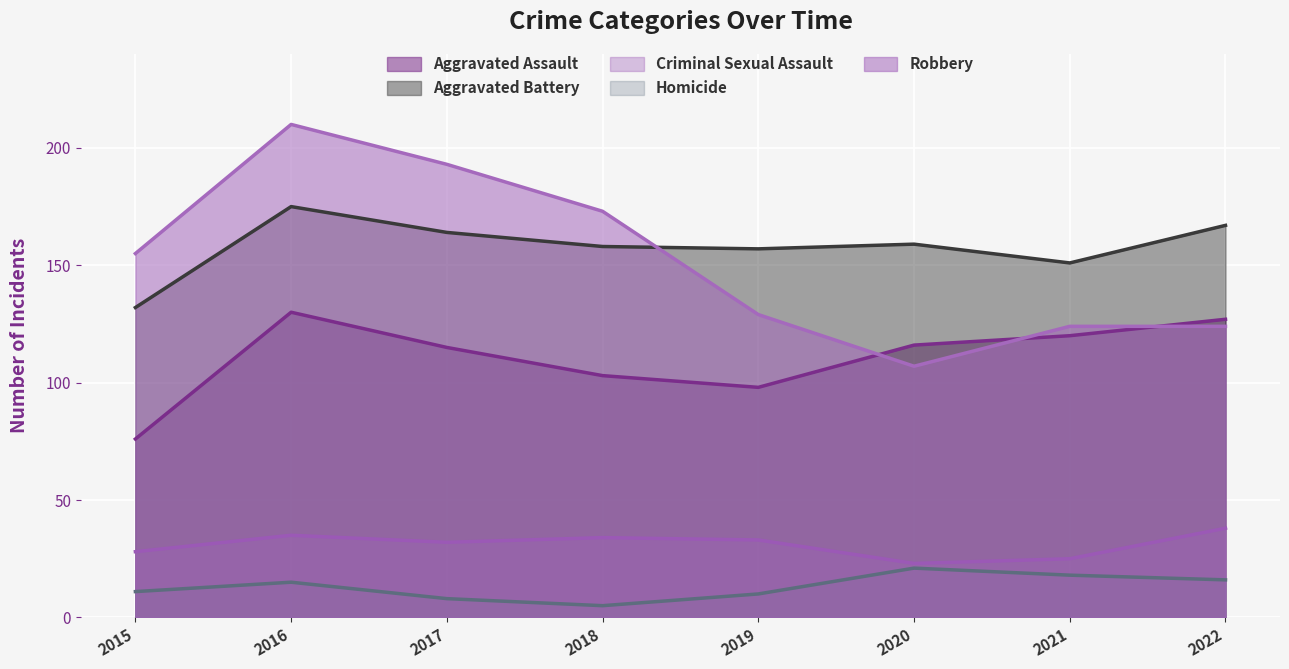

At which label does Robbery reach its peak?

2016